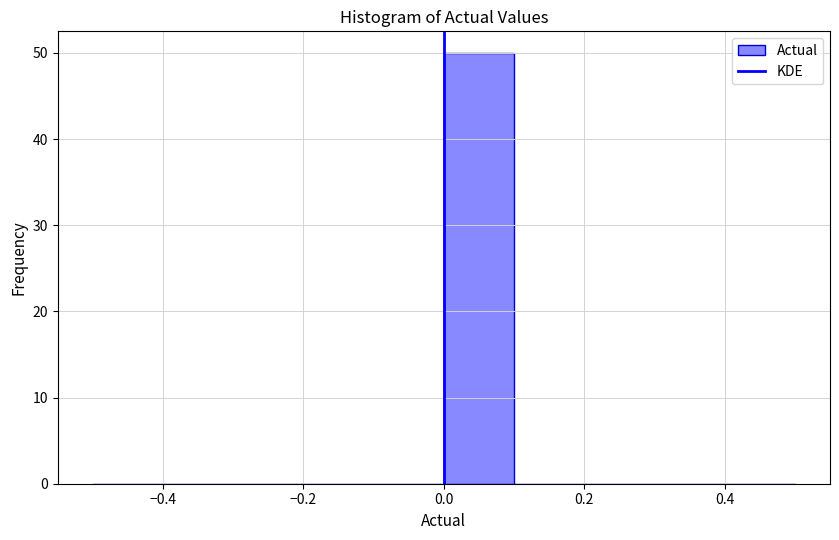

Which range on the x-axis has the tallest bar?

0.0 to 0.1